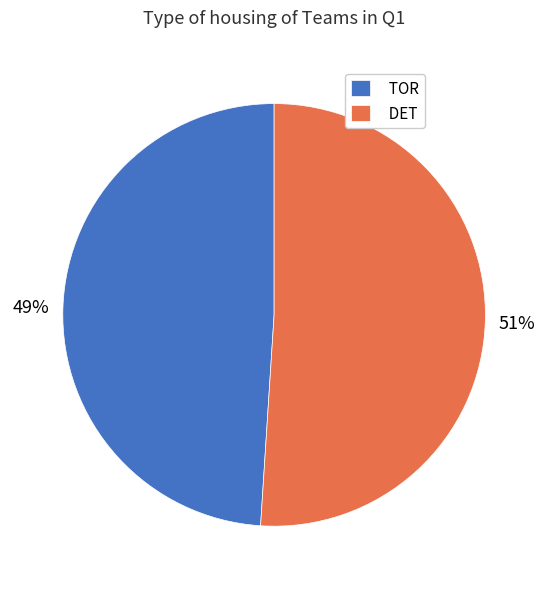

Which category has the smallest portion of the pie?

TOR